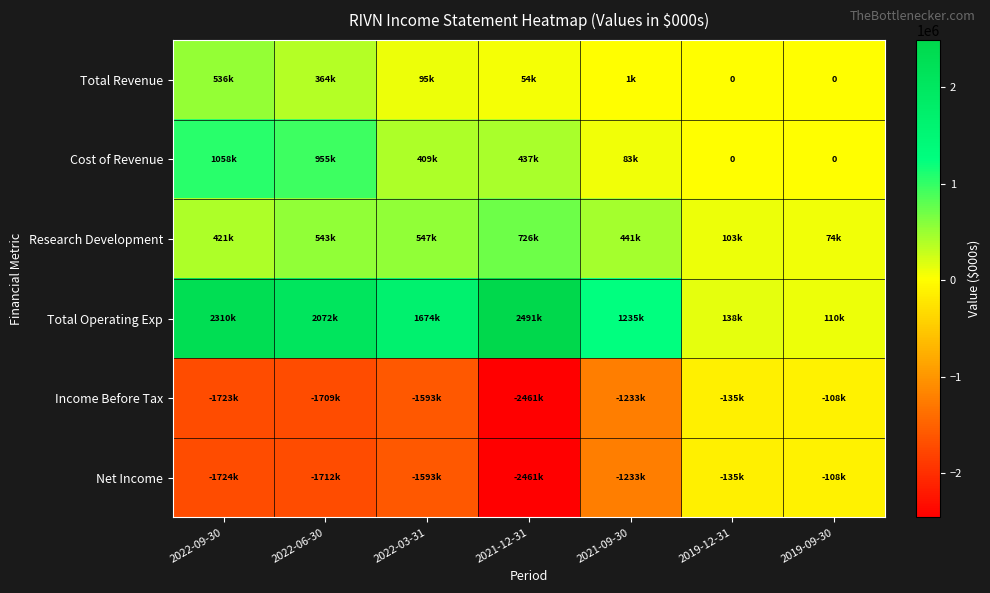

How many categories are shown in the chart?

7